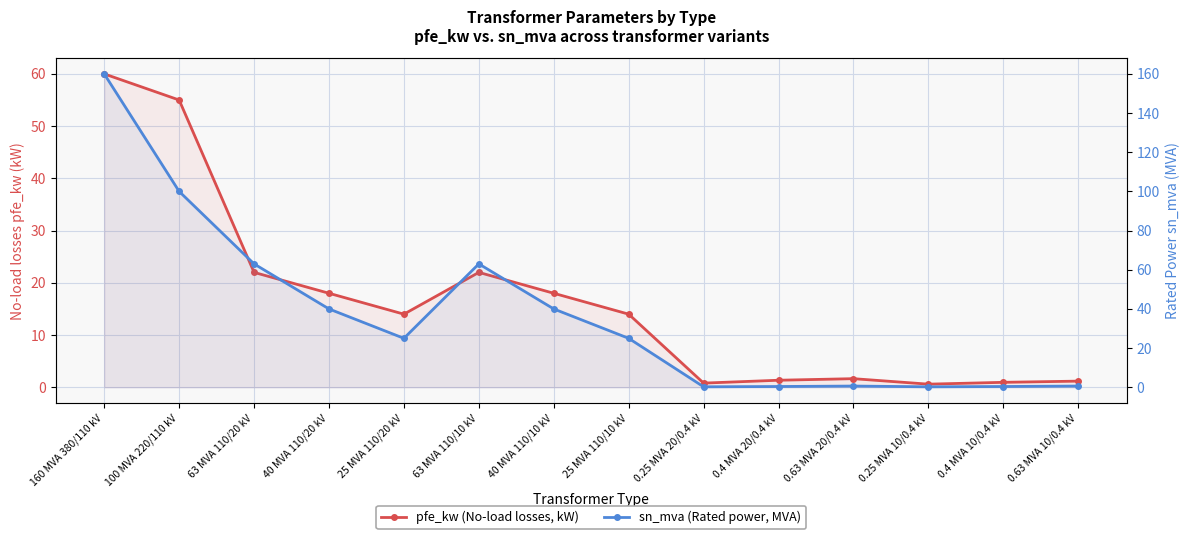

At which category does the chart reach its peak across all series?

160 MVA 380/110 kV